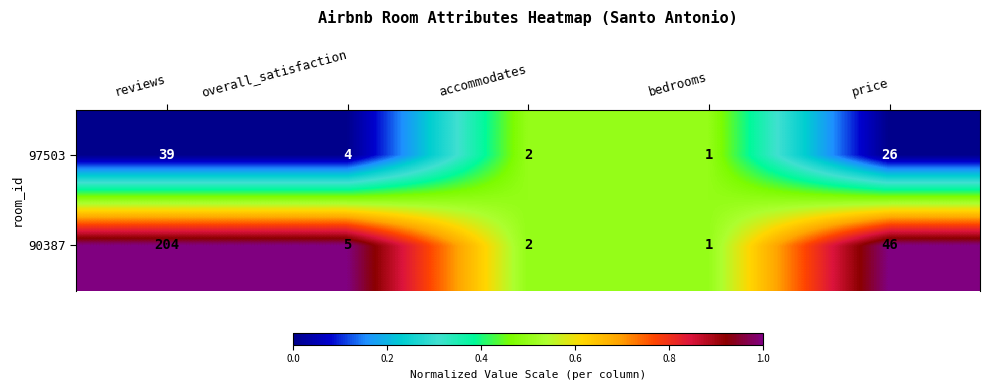

Reading left to right, list all the values displayed in this chart.

97503: 39	4	2	1	26
90387: 204	5	2	1	46